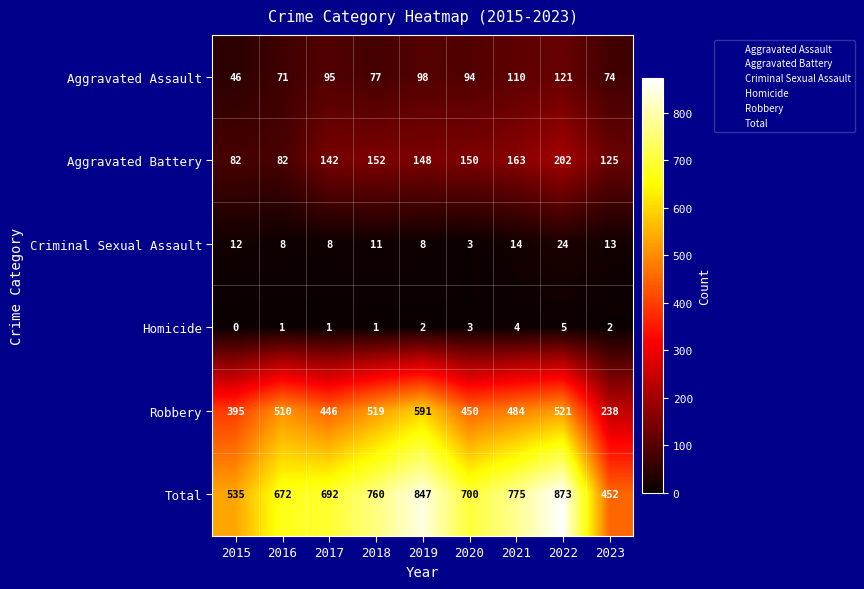

What is the greatest value displayed?

873